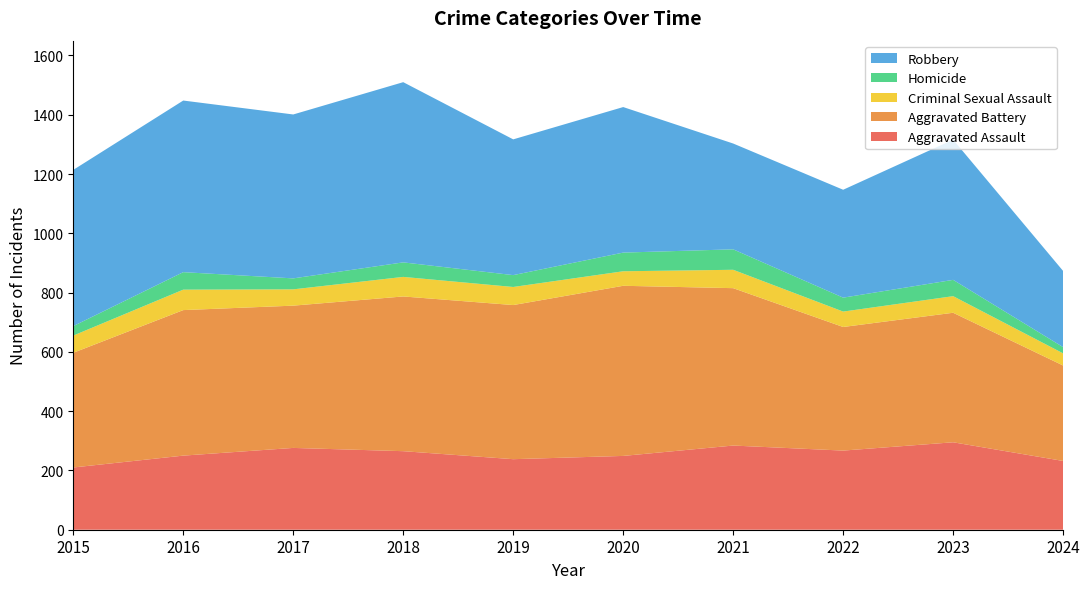

Reading right to left, transcribe all the data shown in this chart.

Aggravated Assault: 232	295	267	284	249	238	265	276	250	210
Aggravated Battery: 322	437	417	531	574	520	522	480	491	387
Criminal Sexual Assault: 41	56	52	62	49	61	66	55	69	58
Homicide: 21	55	47	69	63	40	49	37	59	32
Robbery: 257	473	364	357	491	458	608	553	579	527